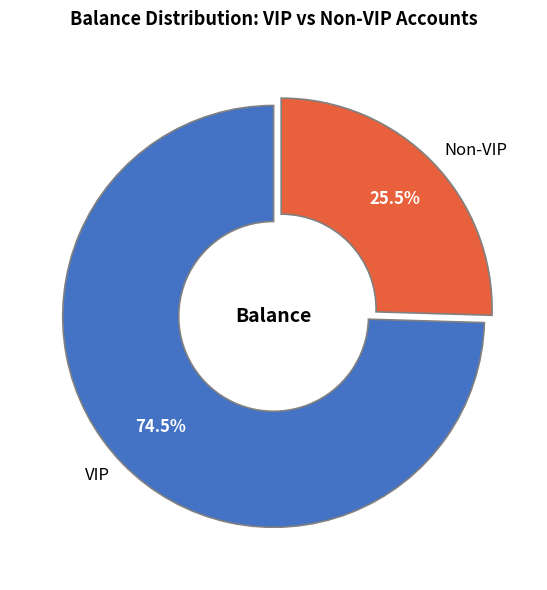

Which slice represents more than half of the pie?

VIP